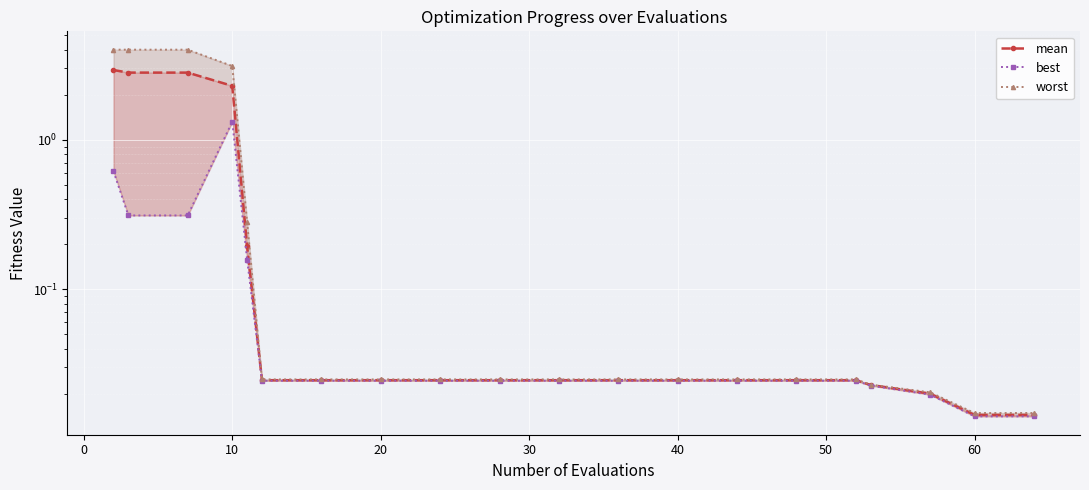

True or false: mean has more than 2 points higher than both neighbors.

False